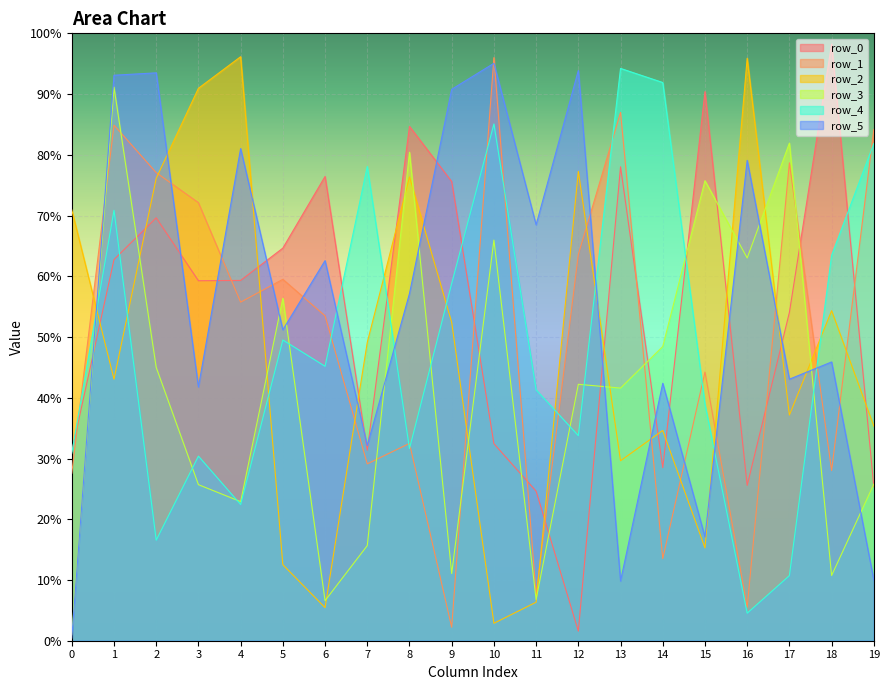

List the labels in order of row_1 value, smallest first.

9, 16, 11, 14, 0, 18, 7, 8, 15, 6, 4, 5, 12, 3, 2, 17, 19, 1, 13, 10